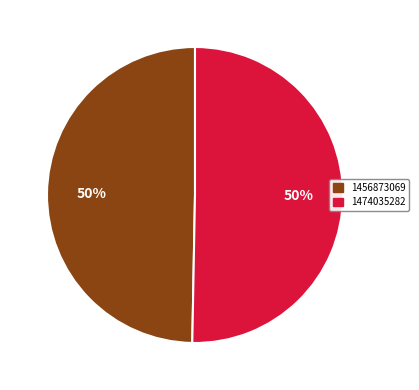

To the nearest percent, what is the average slice percentage?

50%